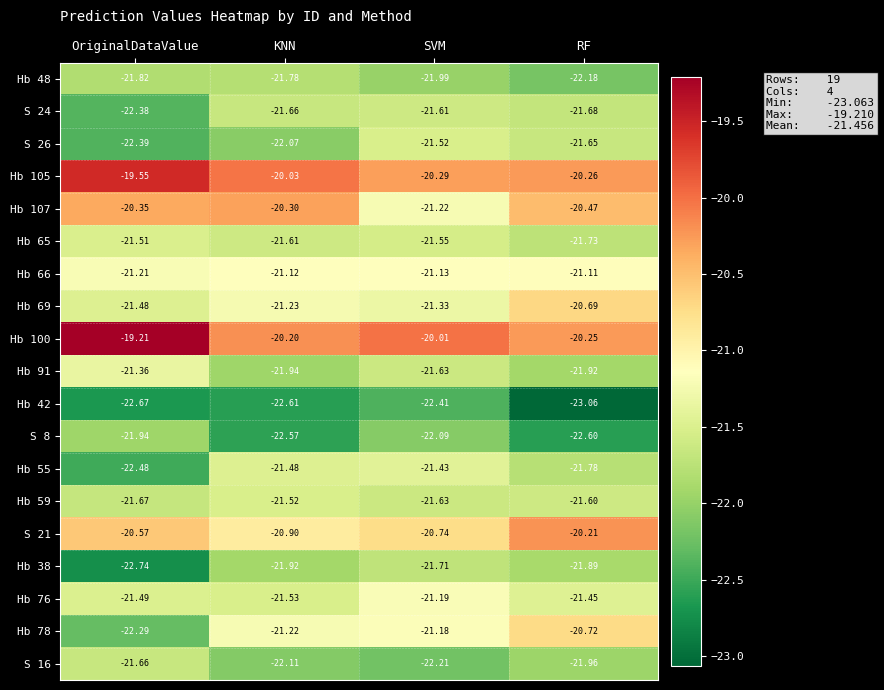

At which label does S 8 first exceed -22?

OriginalDataValue